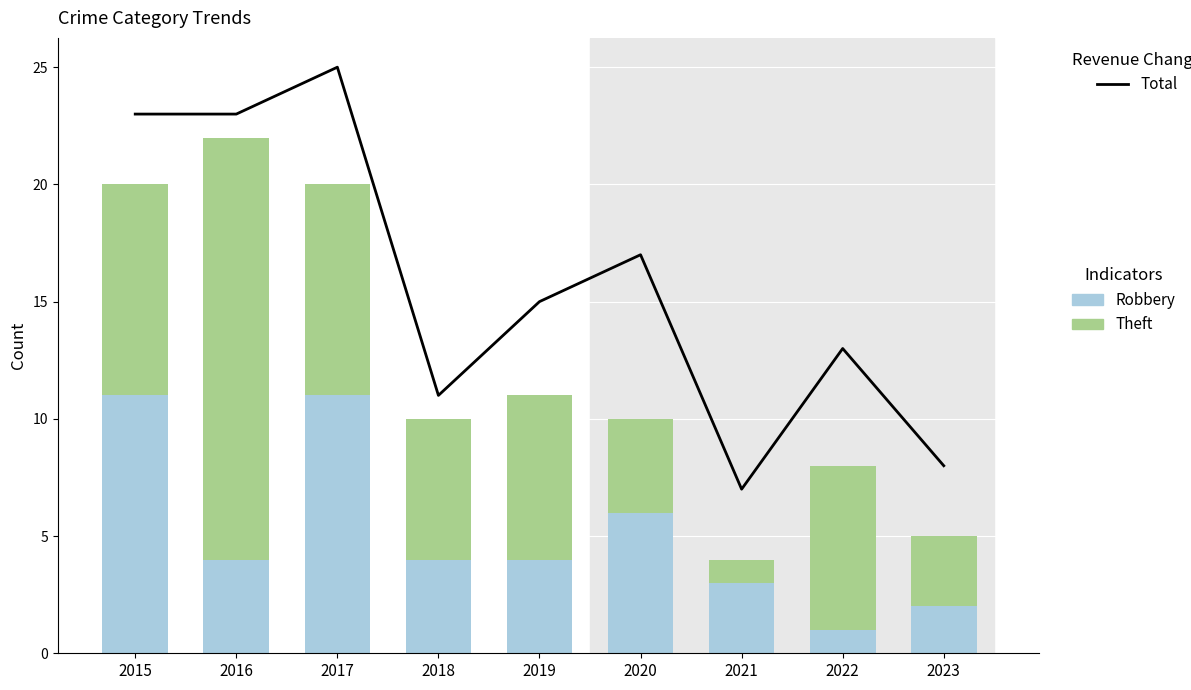

What is the difference between the Robbery values at 2016 and 2015?

7